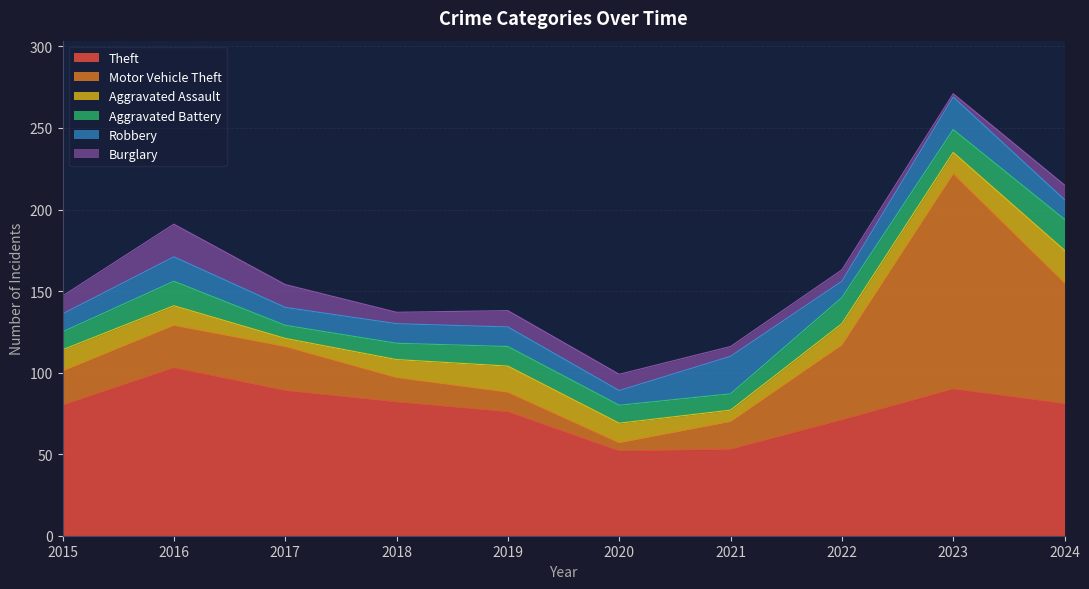

Read the Theft value at 2023, to the nearest 10.

90